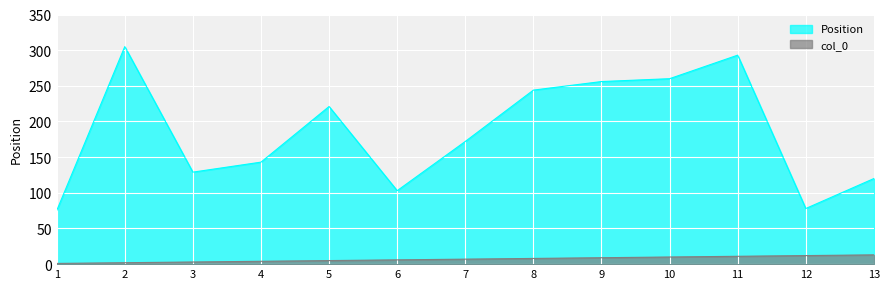

True or false: col_0 and Position cross at least once.

False